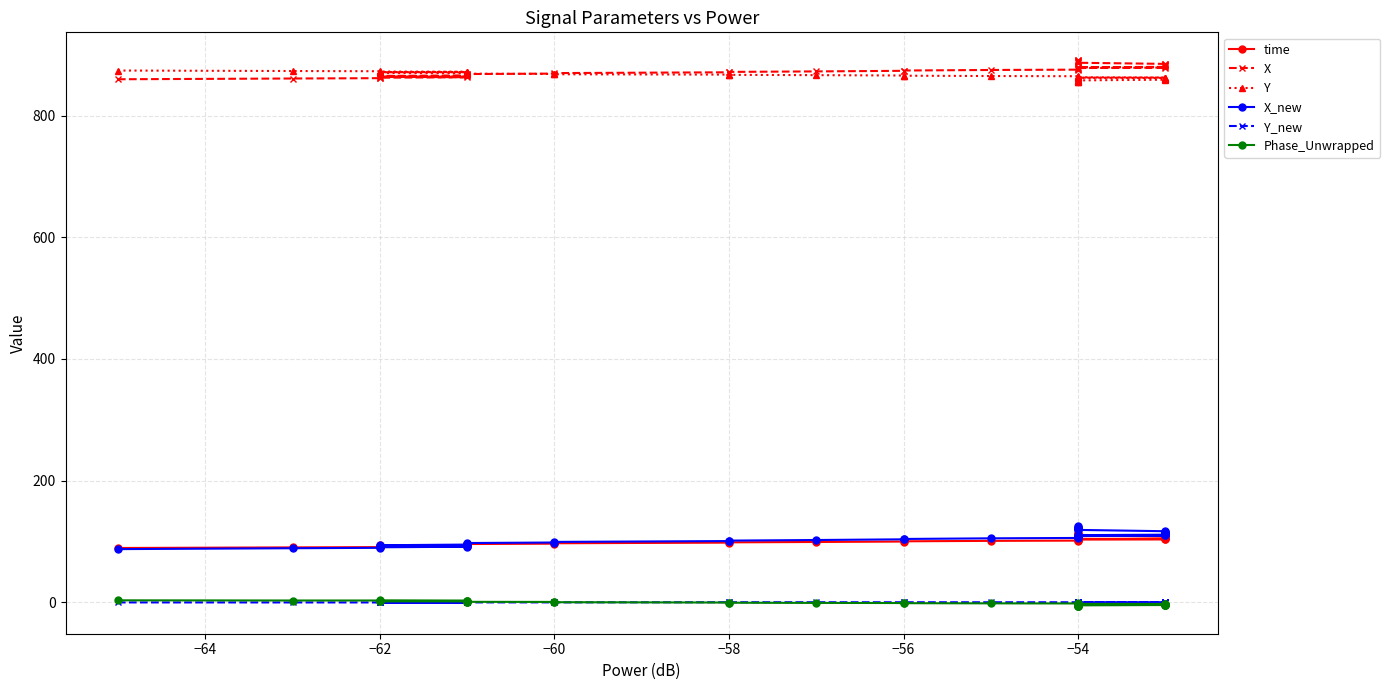

Is the value of Y at −56 greater than the value of Phase_Unwrapped at −62?

Yes